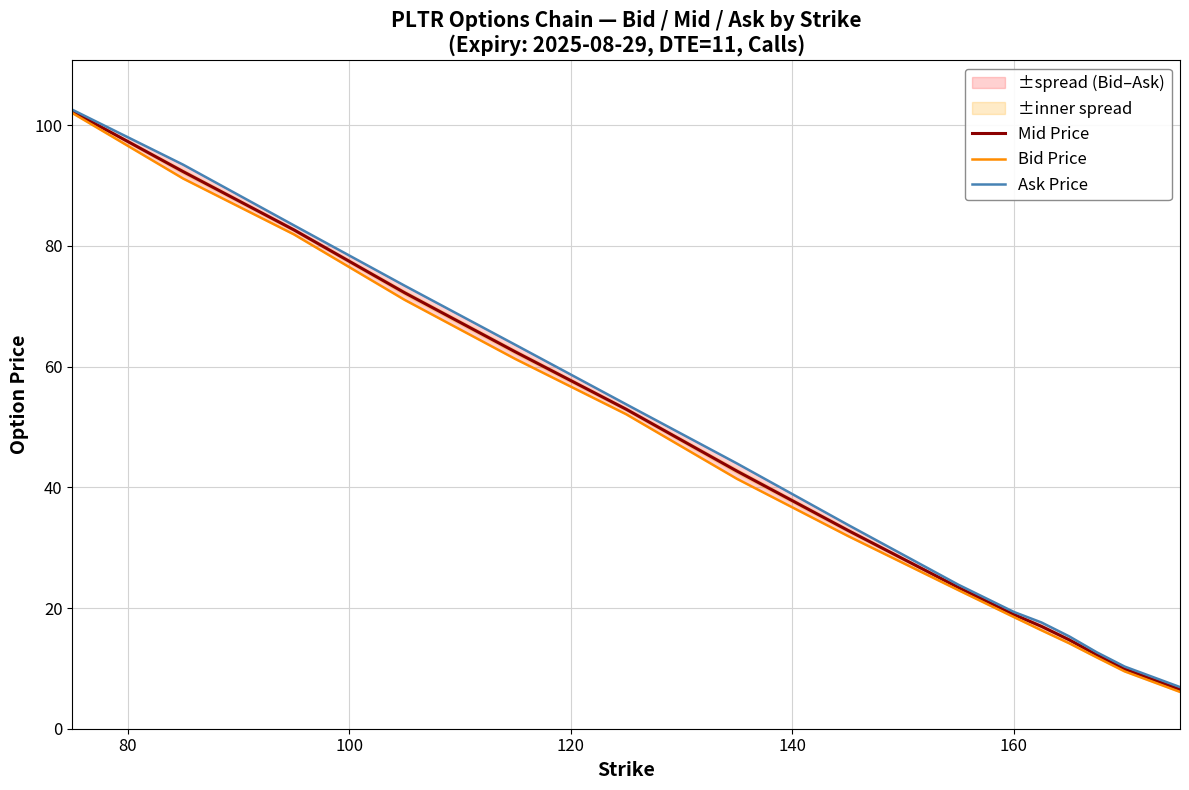

What is the lowest value of the Mid Price series?

6.5